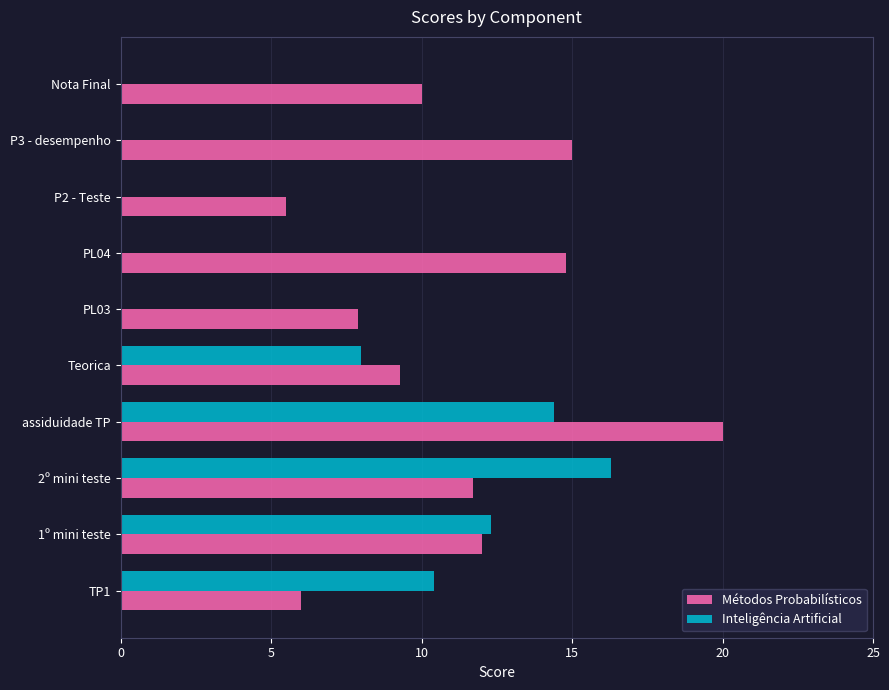

What is the sum of the Métodos Probabilísticos values at P3 - desempenho and 1º mini teste?

27.0